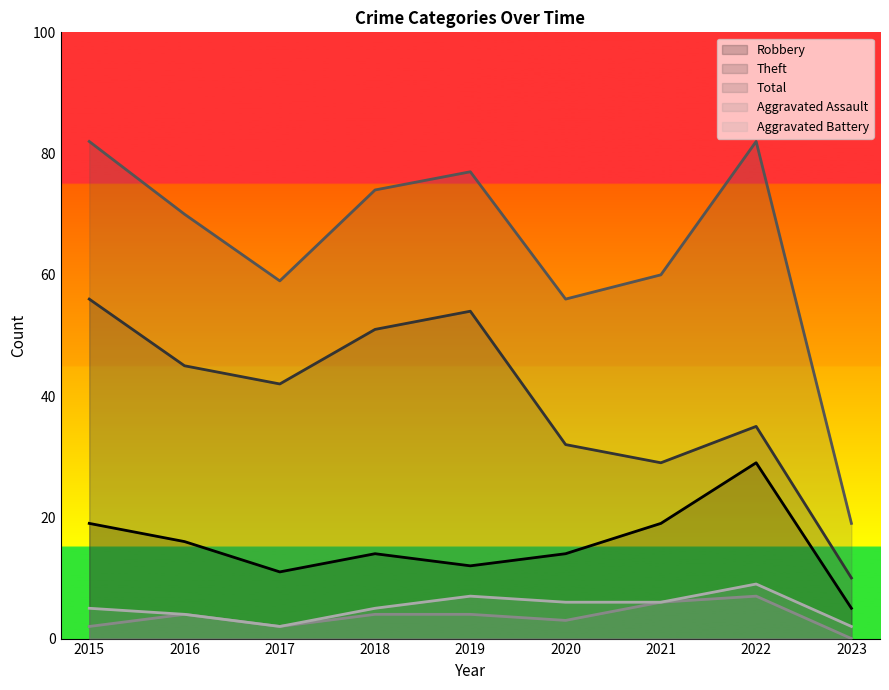

Which series changed the most between 2016 and 2019?

Theft